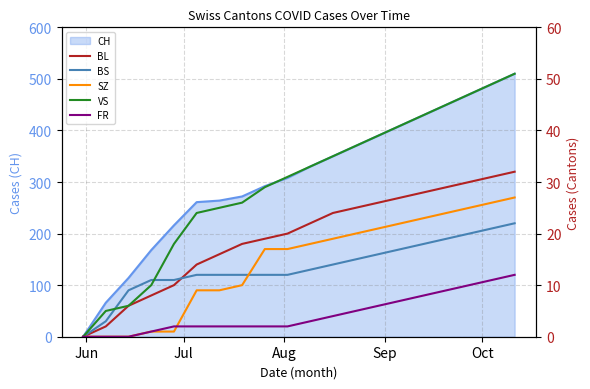

Which series has the largest range (max minus min)?

VS